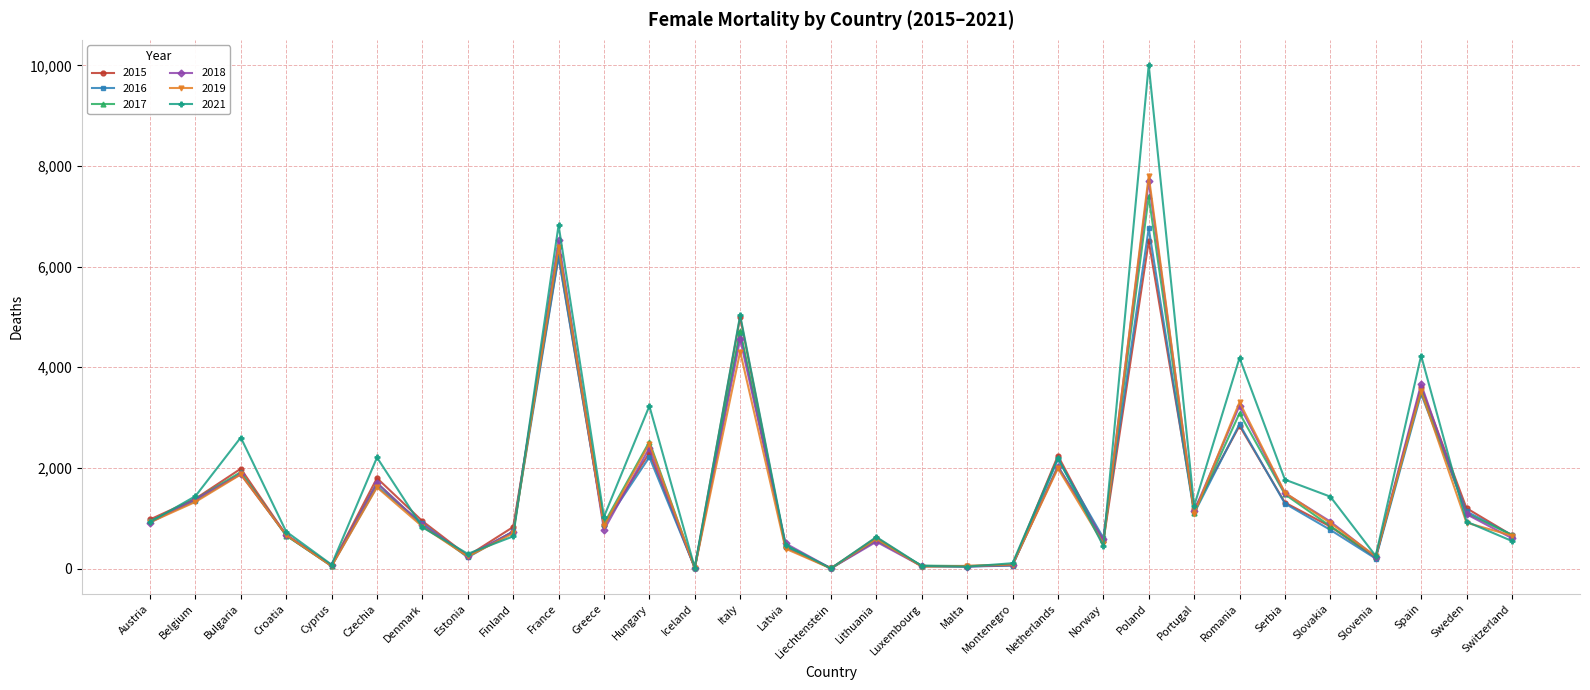

Is the value of 2016 at Switzerland greater than the value of 2015 at Cyprus?

Yes